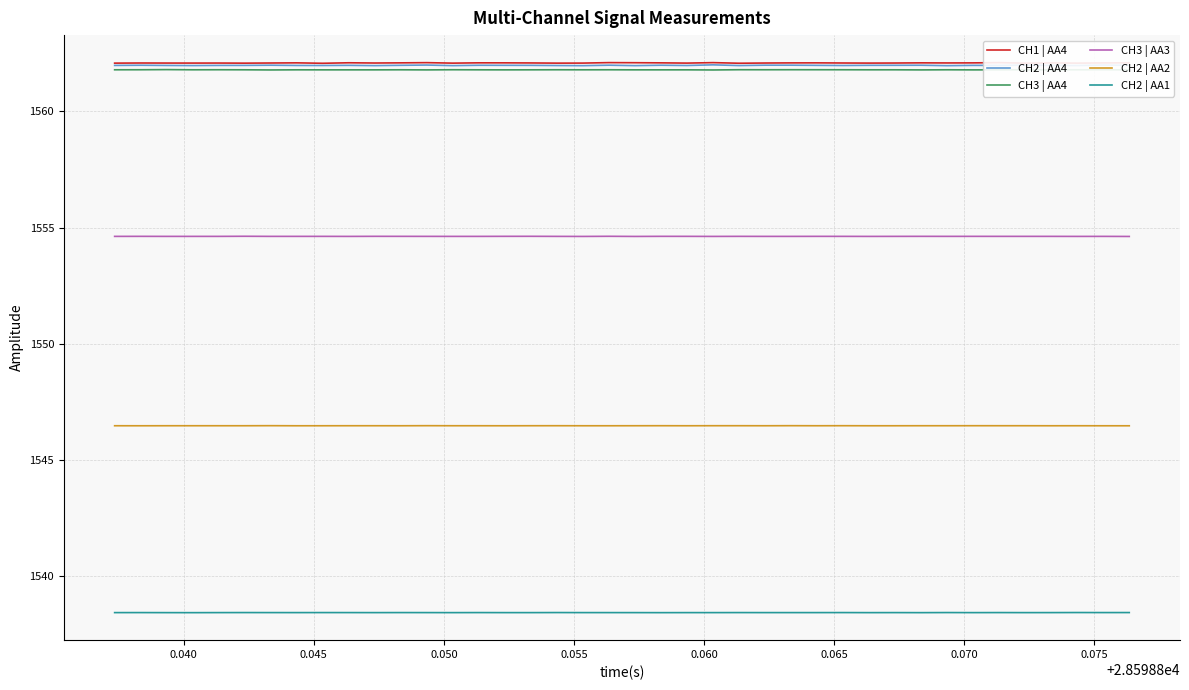

What is the smallest value displayed?

1538.4